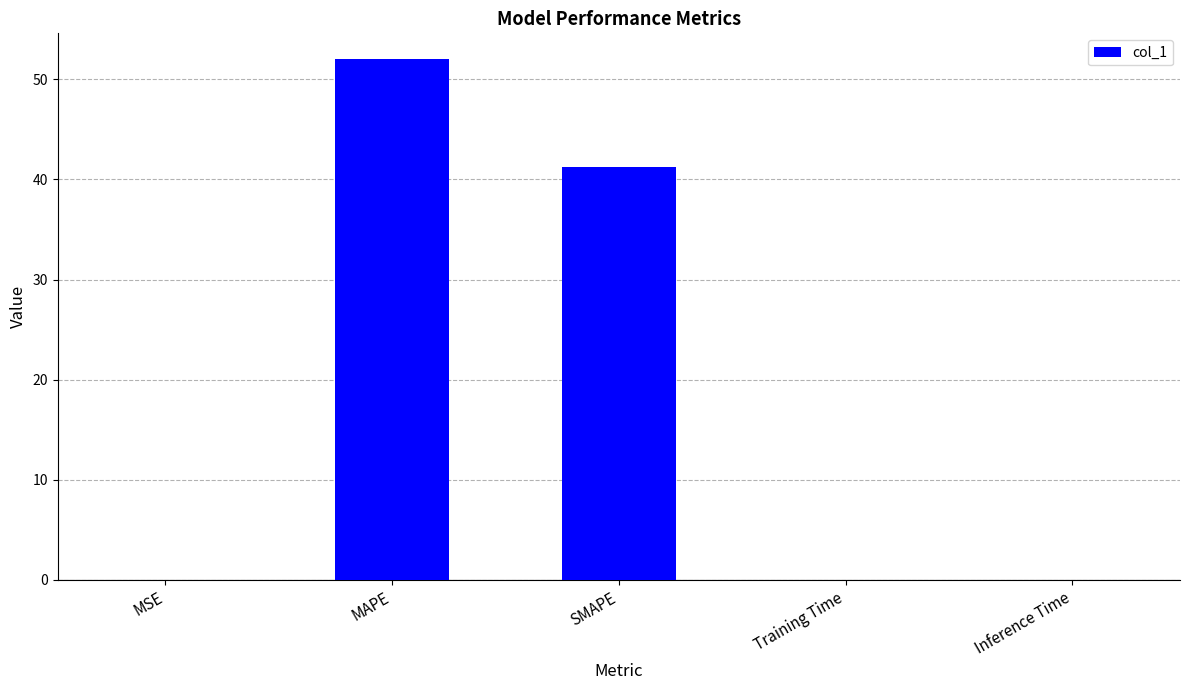

Are the bars horizontal?

No